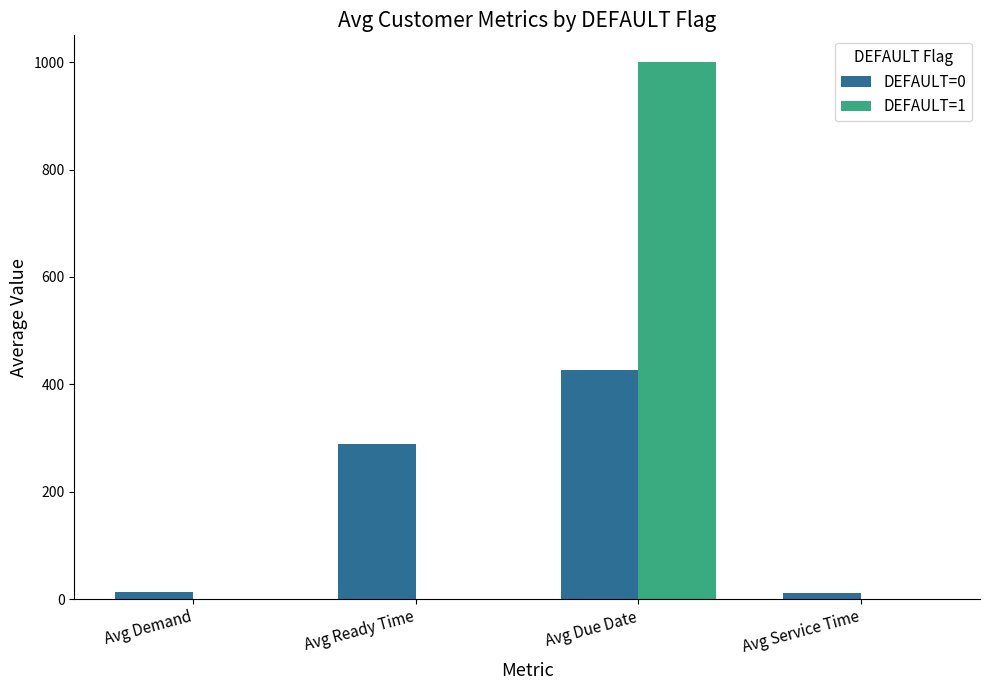

At which label is DEFAULT=0 closest to 218?

Avg Ready Time